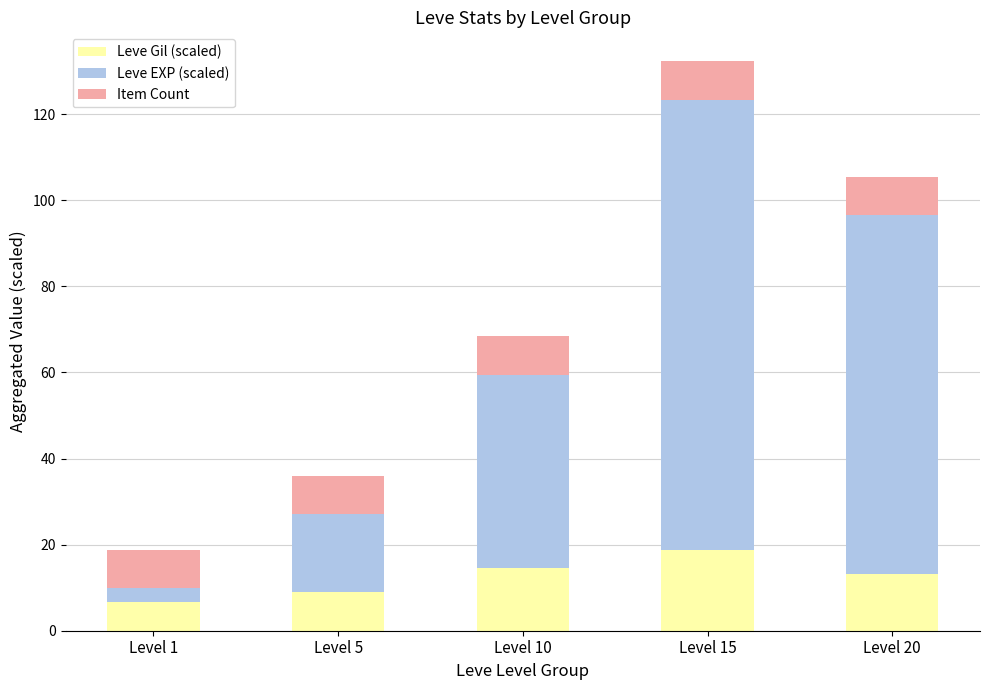

The value of Leve Gil (scaled) at Level 1 is 6.8. True or false?

True